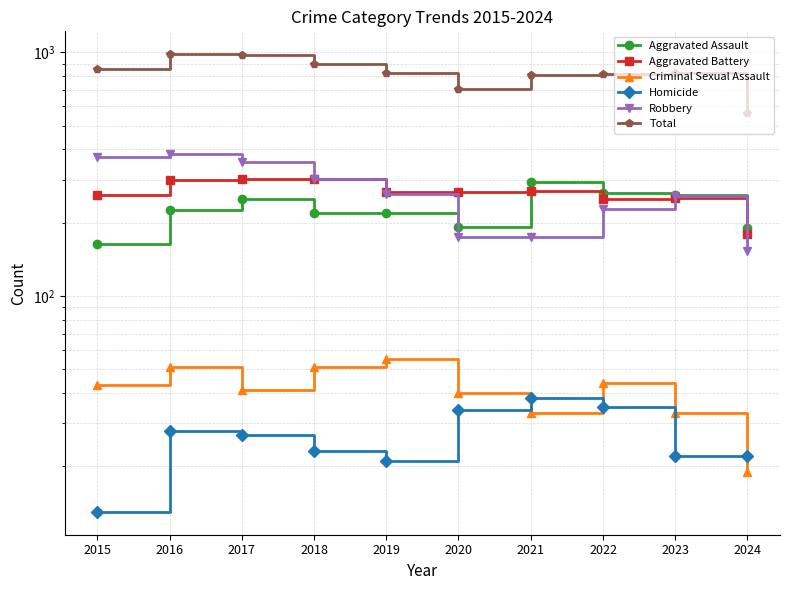

At 2017, list the series in order from largest to smallest.

Total, Robbery, Aggravated Battery, Aggravated Assault, Criminal Sexual Assault, Homicide